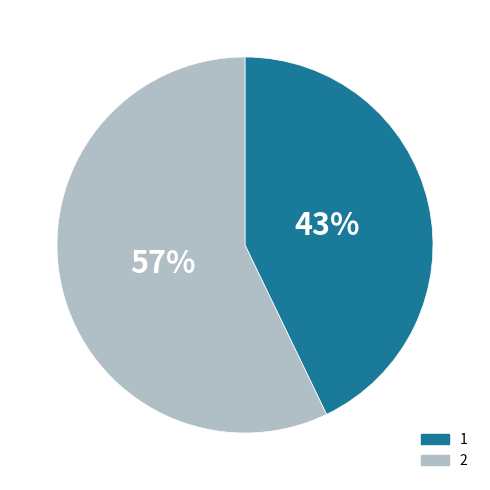

To the nearest percent, what percentage of the pie is 2?

57%